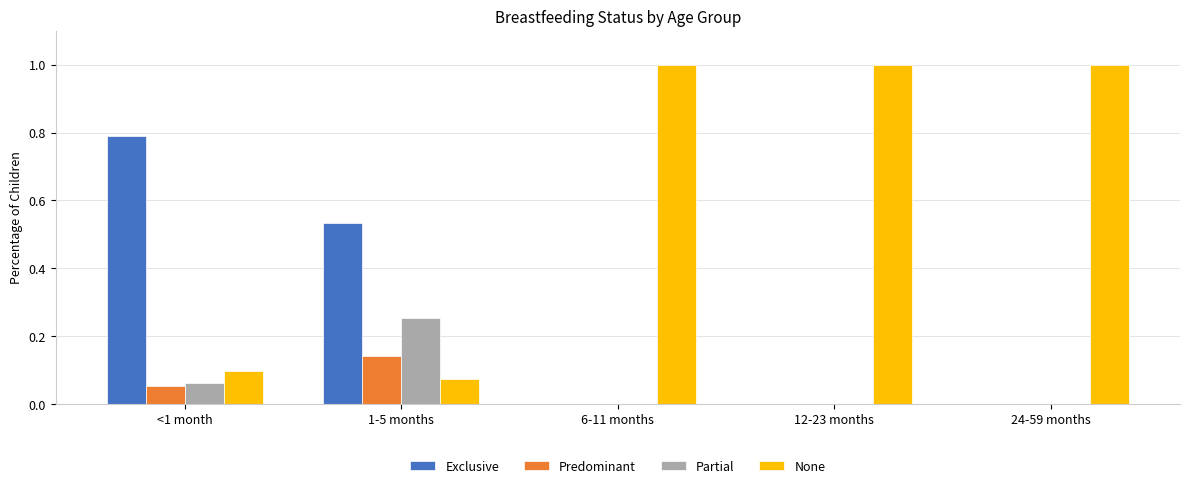

How many groups of bars are there?

5